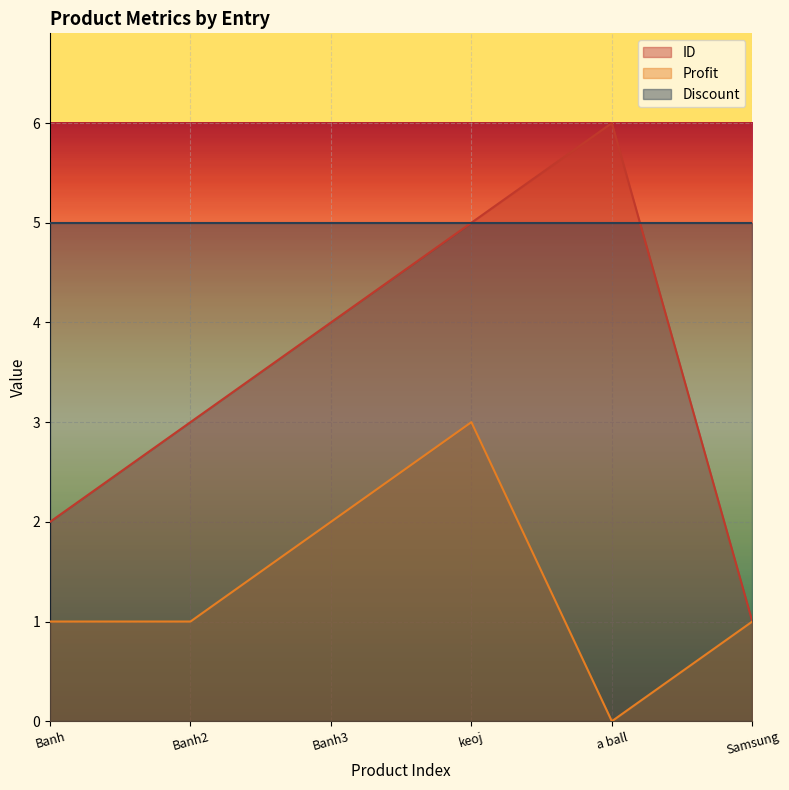

Does the chart display data point markers on the line(s)?

No